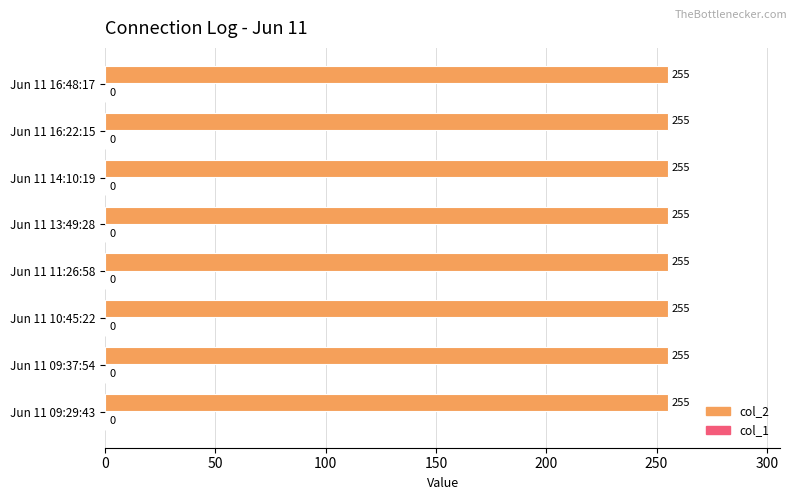

How many bars are there in each group?

2